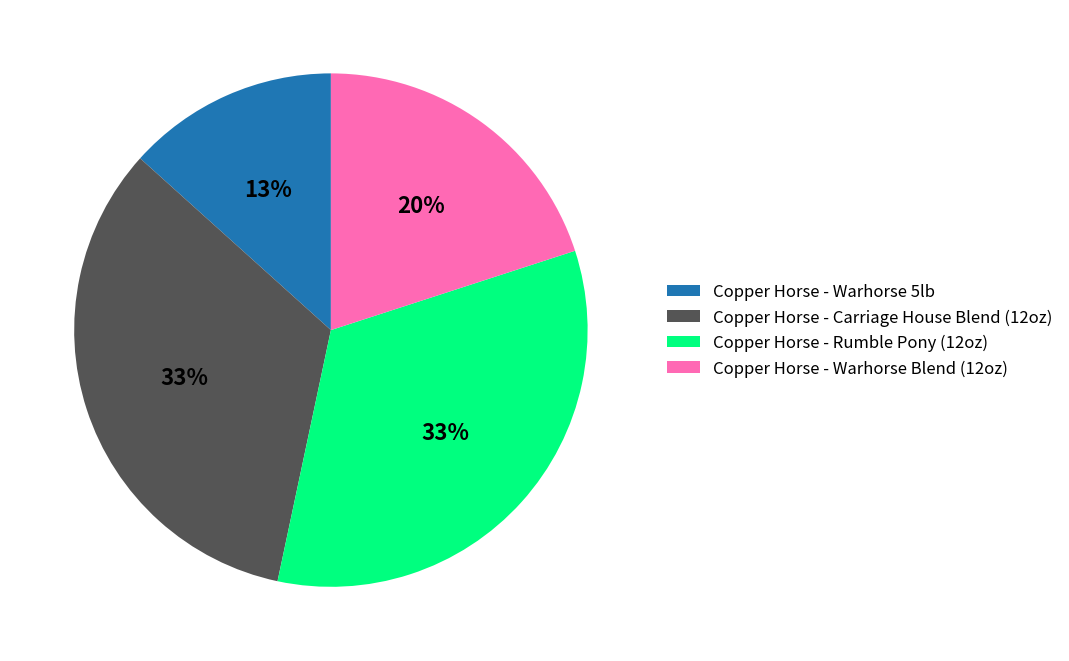

How many slices are in this pie chart?

4